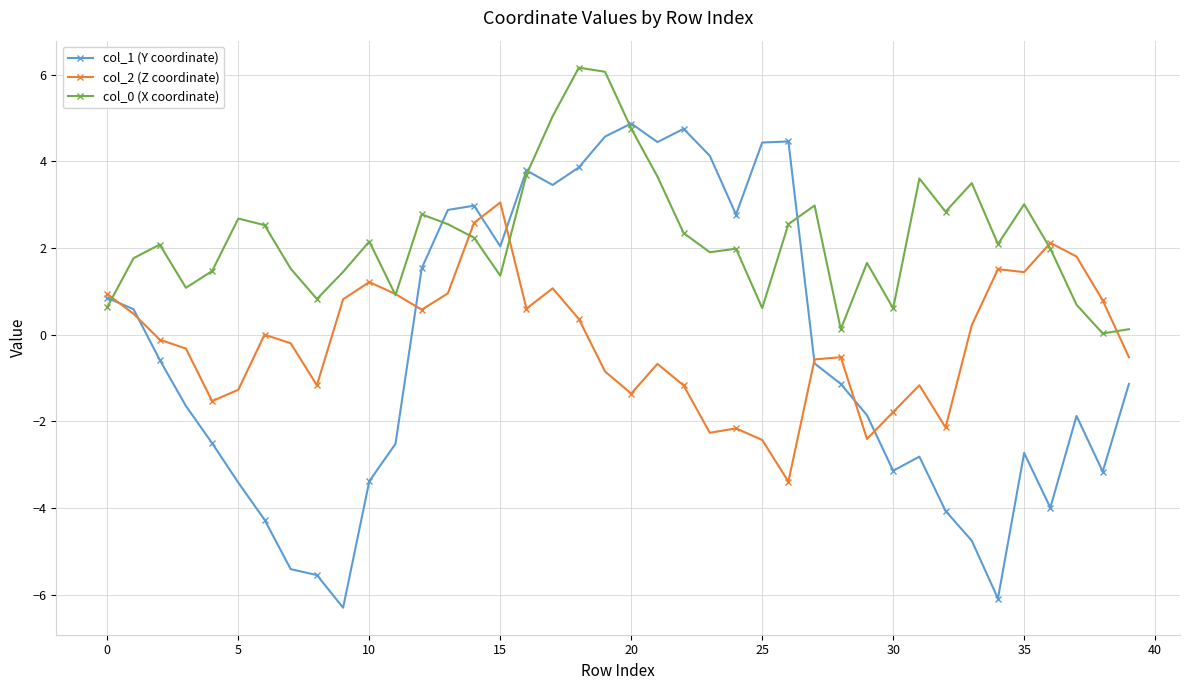

True or false: col_1 (Y coordinate) has more than 1 points higher than both neighbors.

True